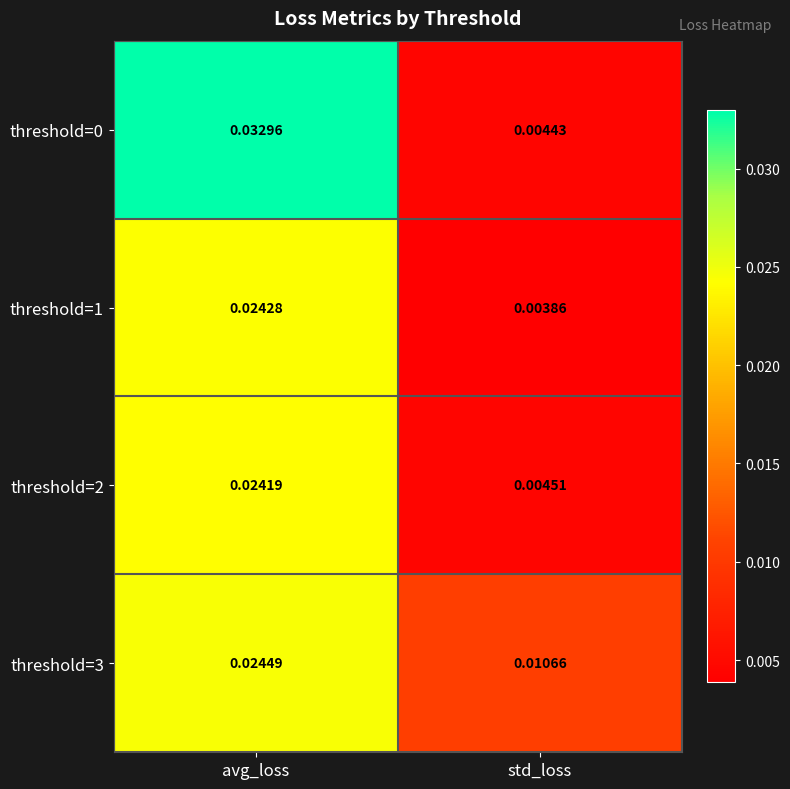

At which category is the sum across all series the highest?

avg_loss